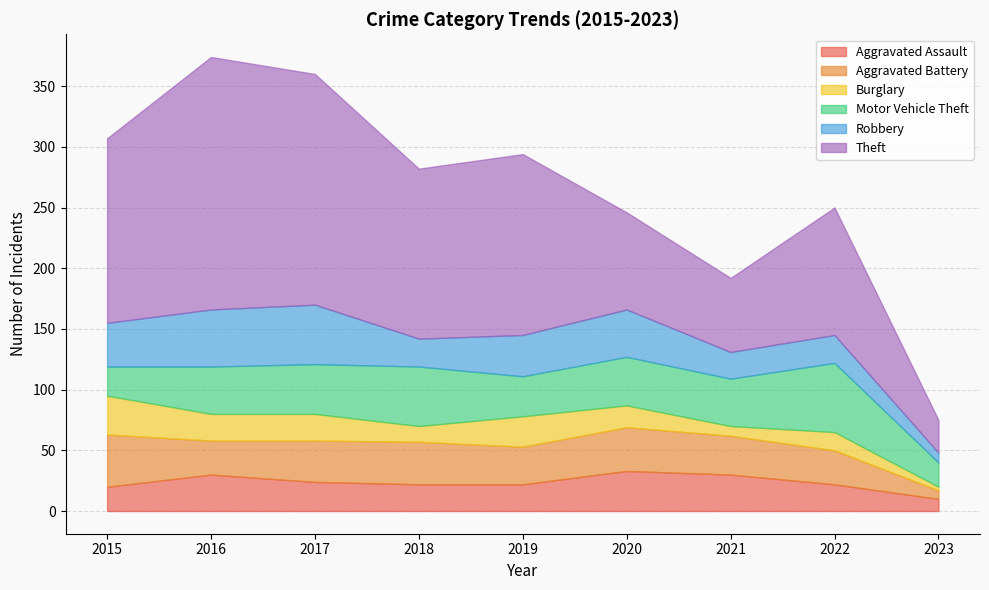

What is the difference between the second highest and second lowest values in the Aggravated Battery series?

8